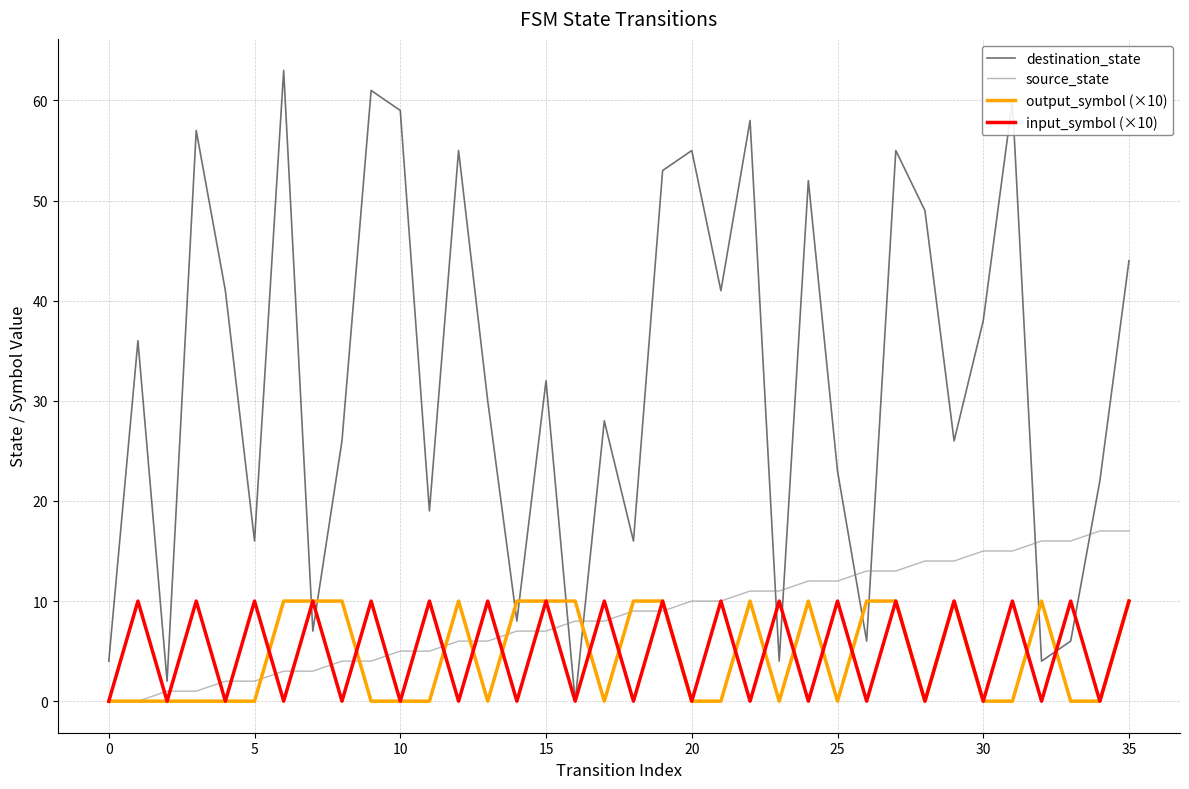

What are all the series names shown in the legend?

destination_state, source_state, output_symbol (×10), input_symbol (×10)